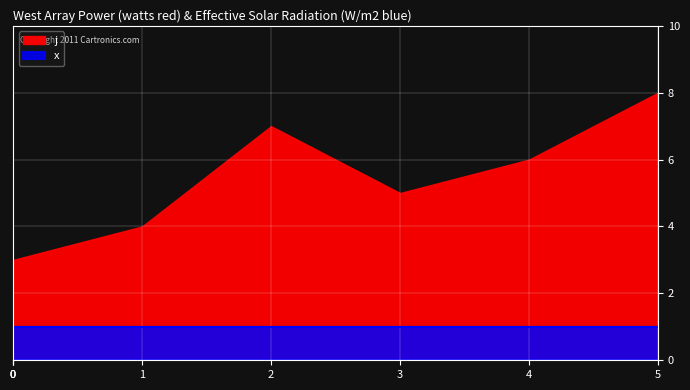

The j series shows 0 at 0. True or false?

False